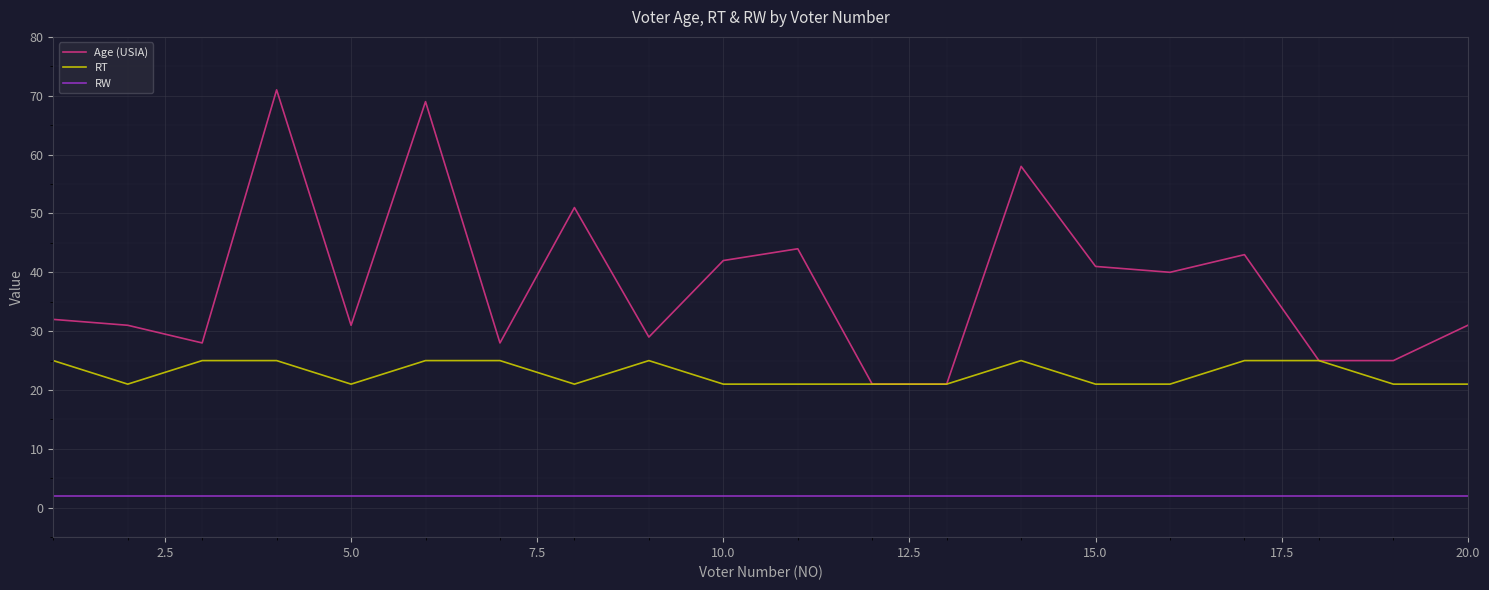

Which series has the largest total across all categories?

Age (USIA)